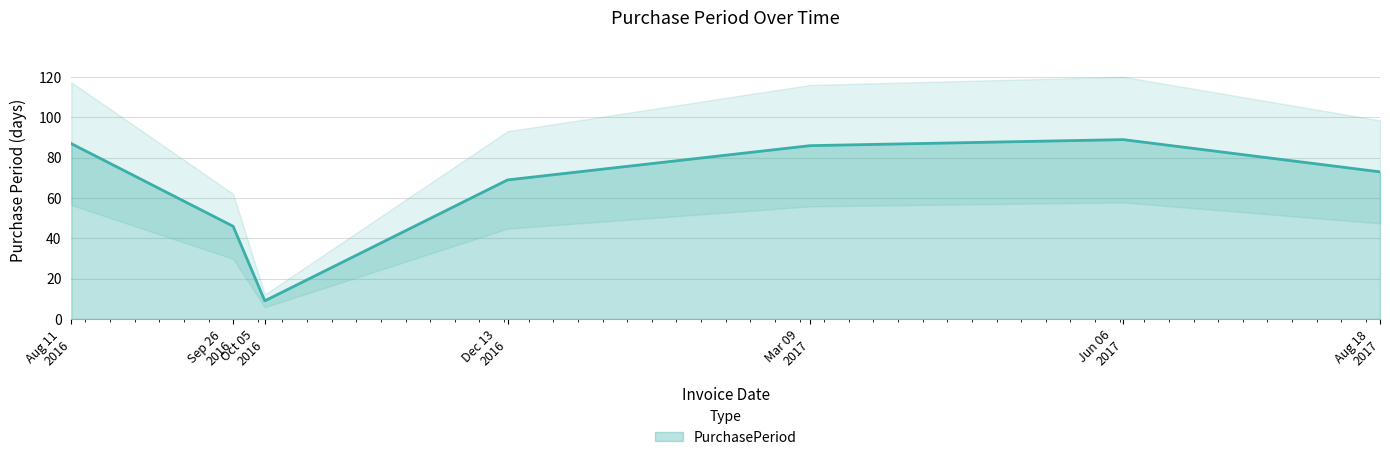

What is the maximum value for PurchasePeriod?

89